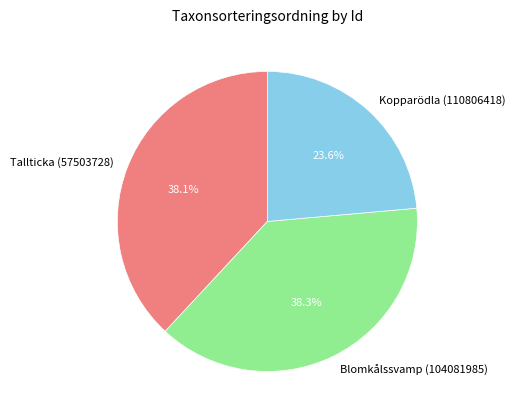

How many segments does this pie chart have?

3